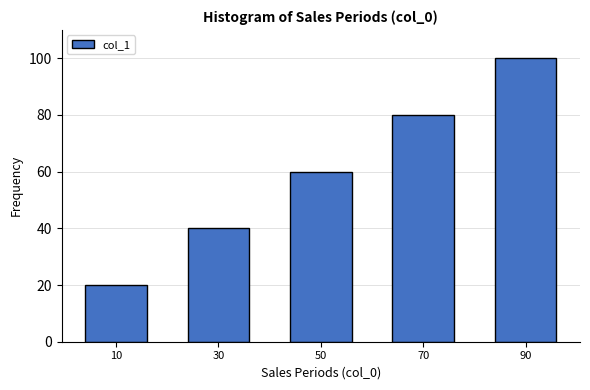

What is the sum of all values?

300